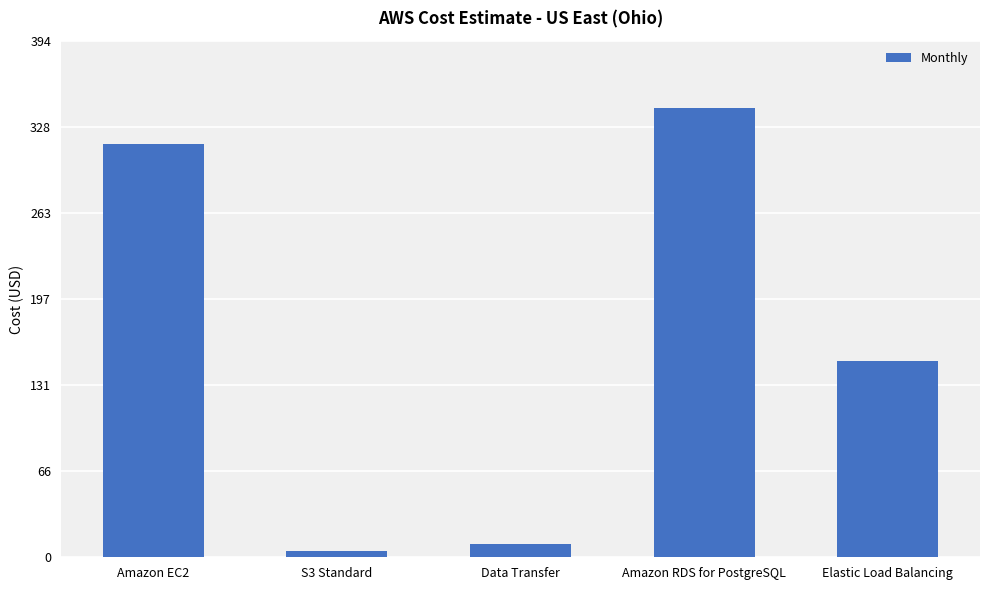

Are the bars grouped side by side (vs. stacked)?

No